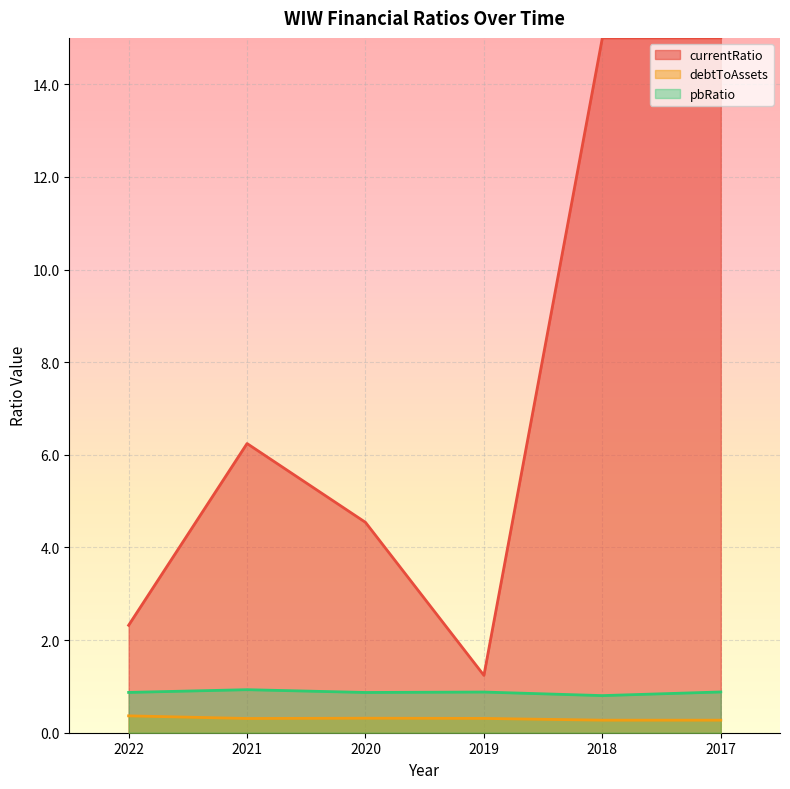

At which category does debtToAssets reach its first local peak?

2020